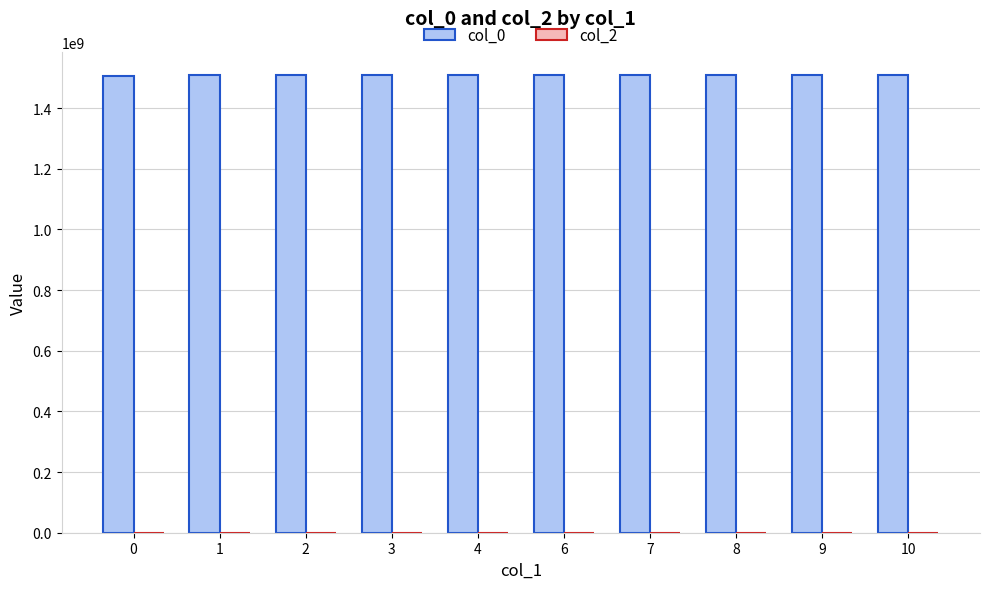

What is the value of the 3rd bar from the left?

1509455176